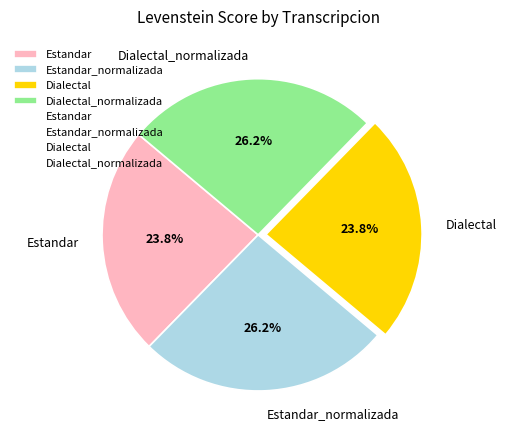

To the nearest percent, what portion does Dialectal_normalizada represent?

26%